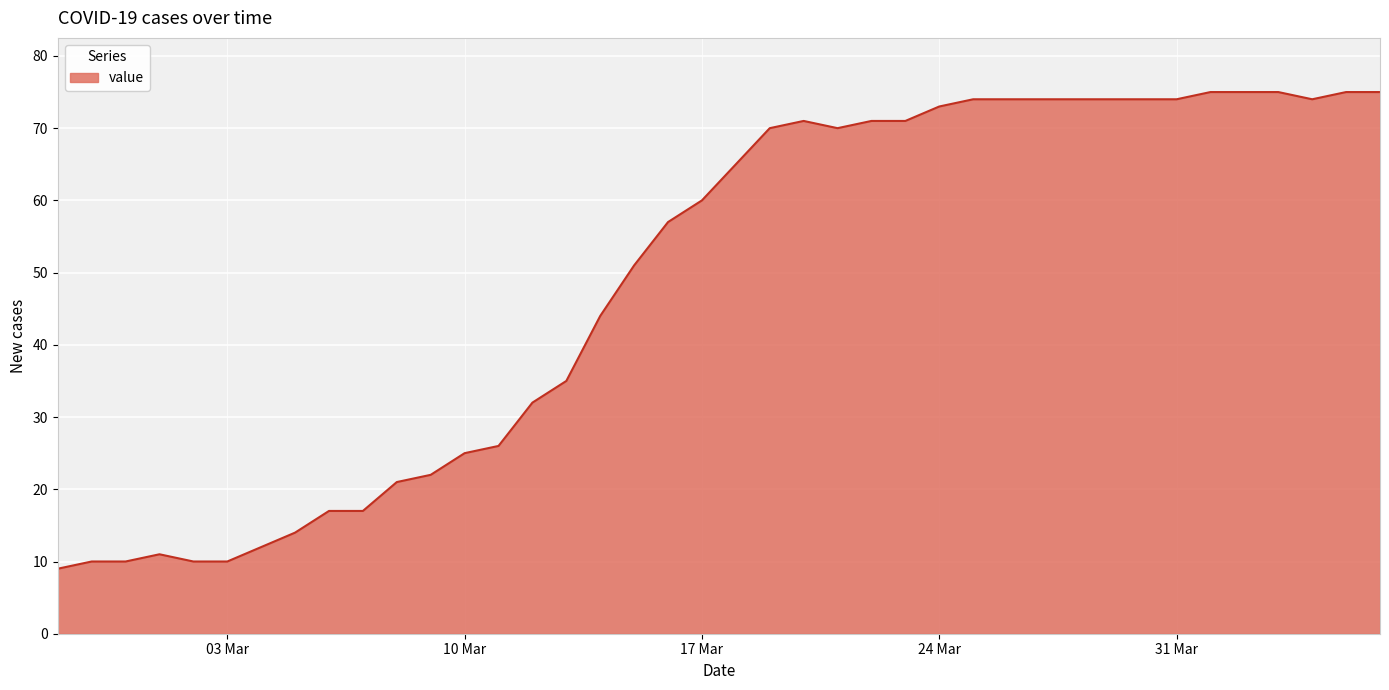

What is the minimum value shown in the chart?

9